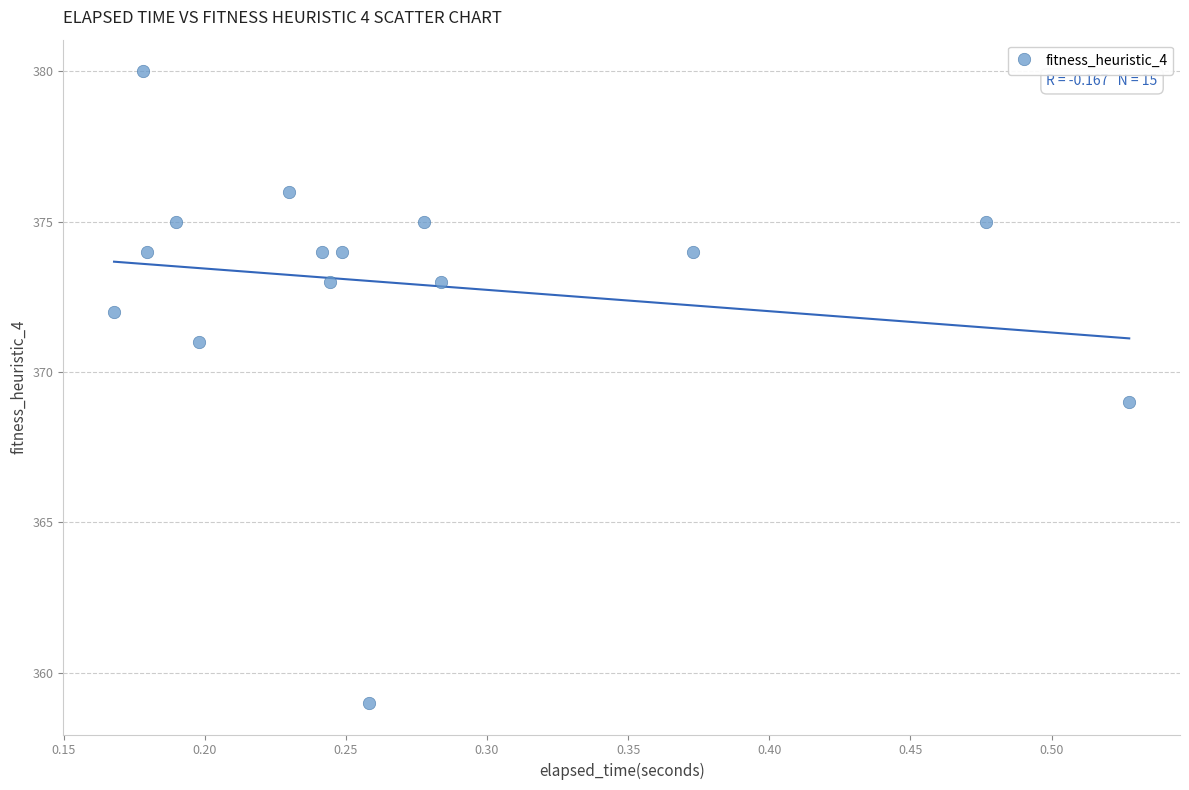

How many data points are displayed?

15